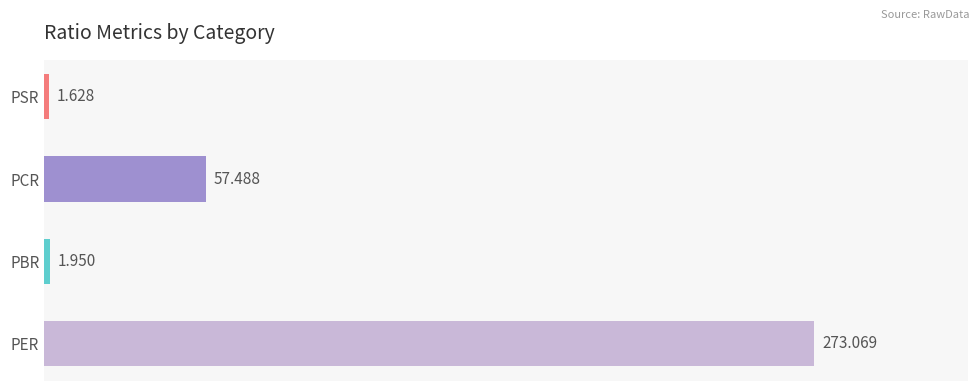

What is the difference between the second highest and minimum values?

55.9